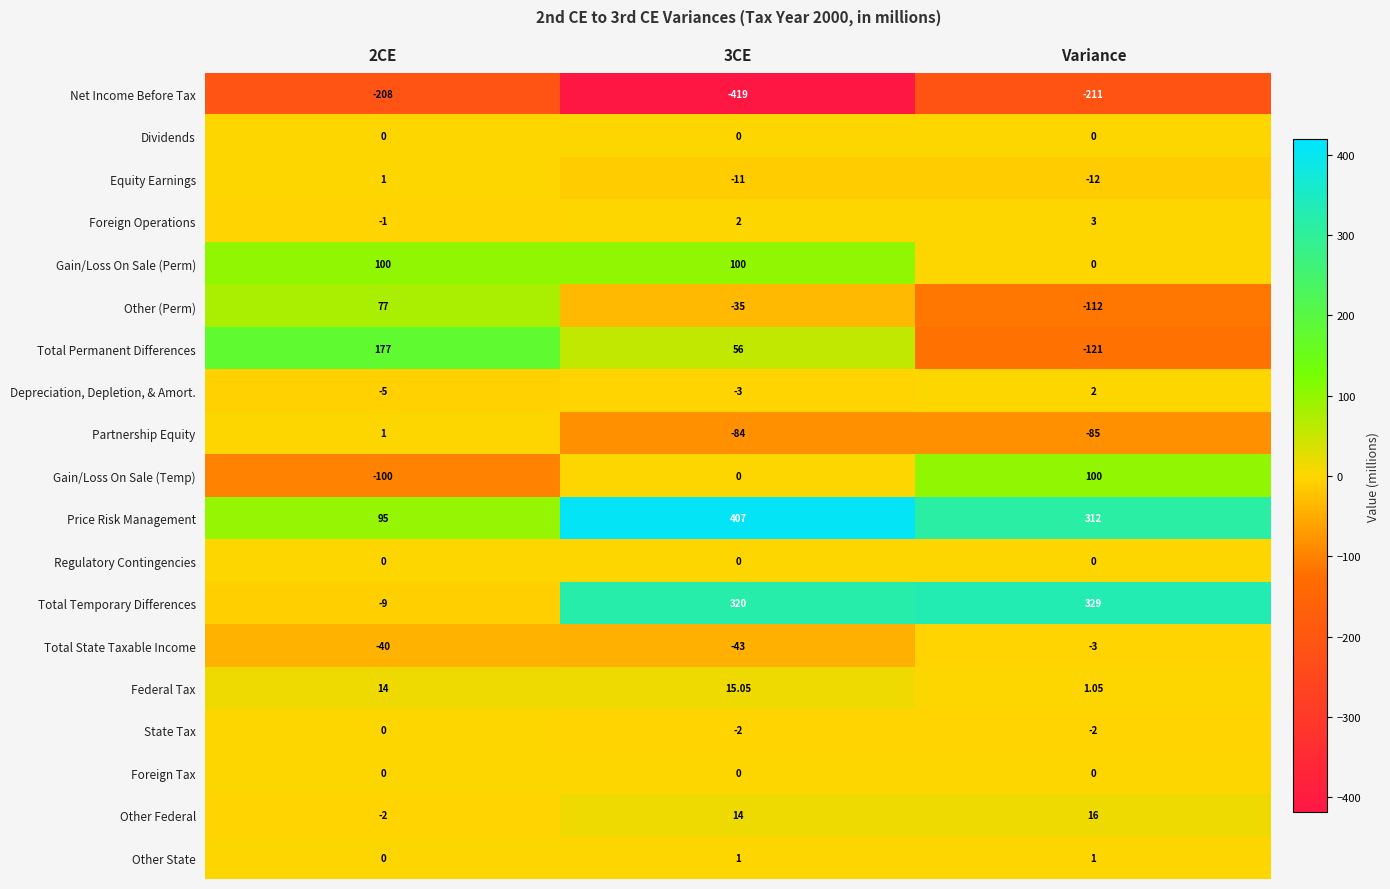

Which series has the largest total across all categories?

Price Risk Management